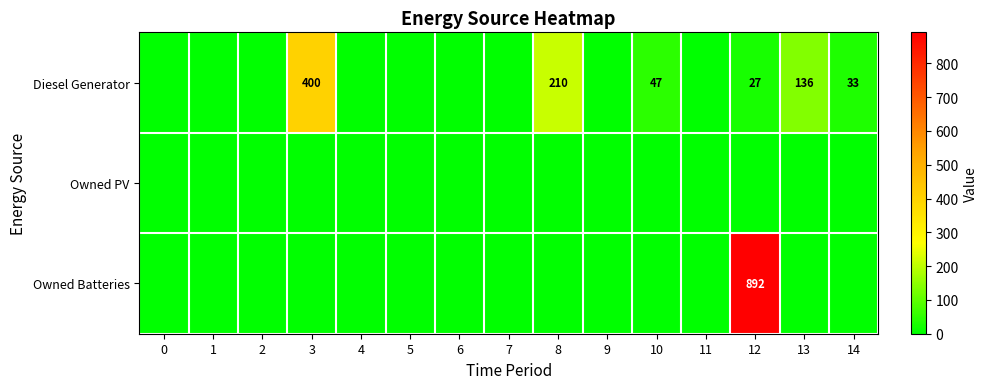

Reading left to right, transcribe all the data shown in this chart.

row_0: 0	0	0	400	0	0	0	0	210	0	47	0	27	136	33
row_1: 0	0	0	0	0	0	0	0	0	0	0	0	0	0	0
row_2: 0	0	0	0	0	0	0	0	0	0	0	0	892	0	0